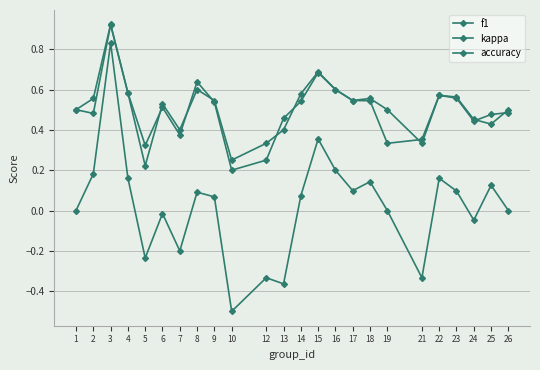

How many lines are shown in the chart?

3